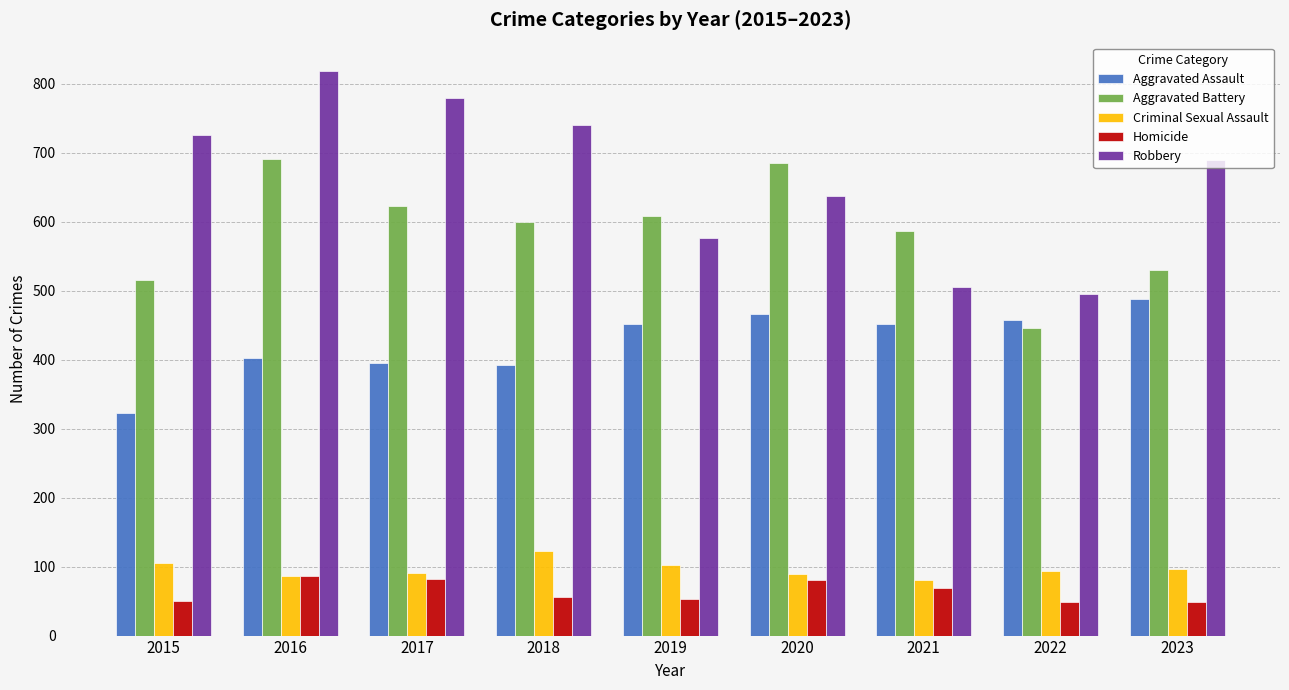

What is the maximum value shown in the chart?

819